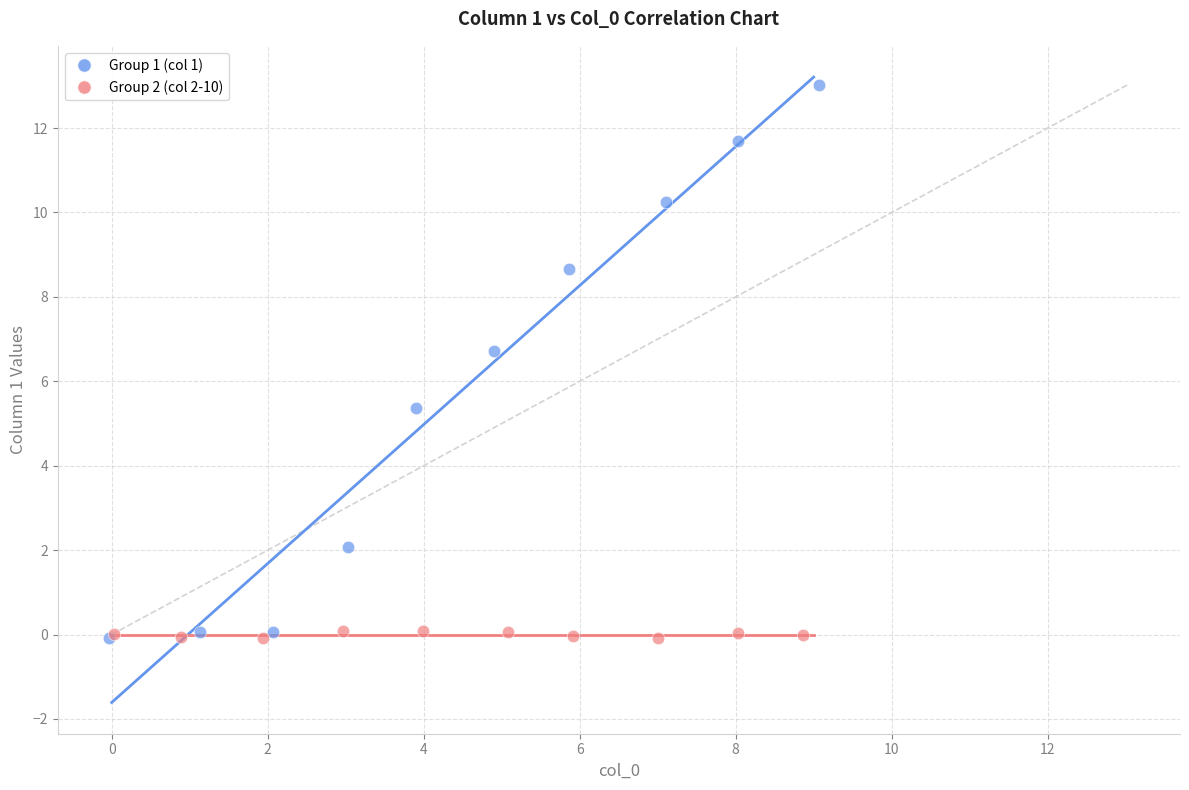

Which series has the widest spread of Y values?

Group 1 (col 1)